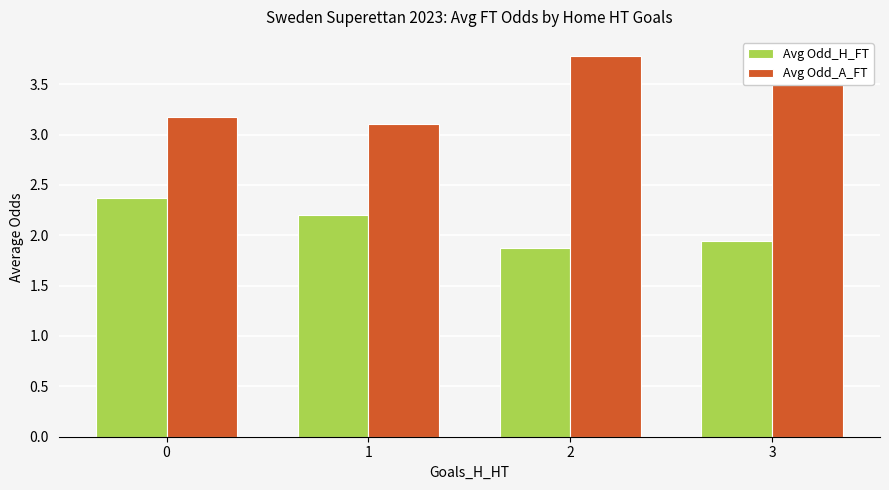

What is the highest value of the Avg Odd_H_FT series?

2.4